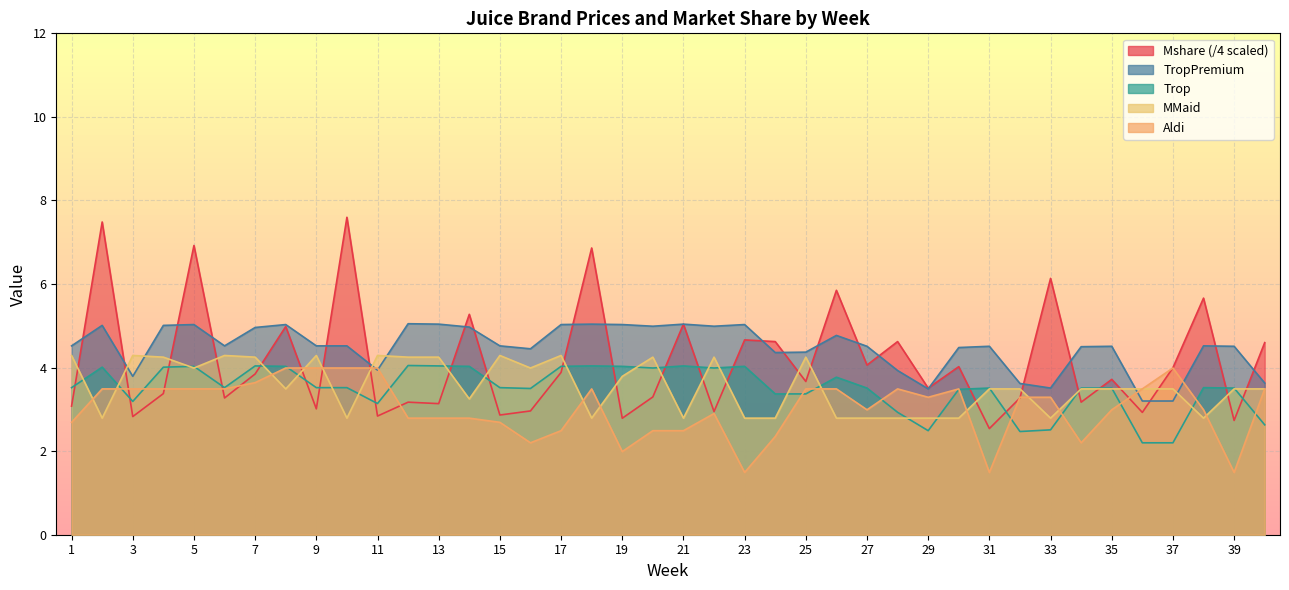

At how many categories does at least one series exceed 2?

40